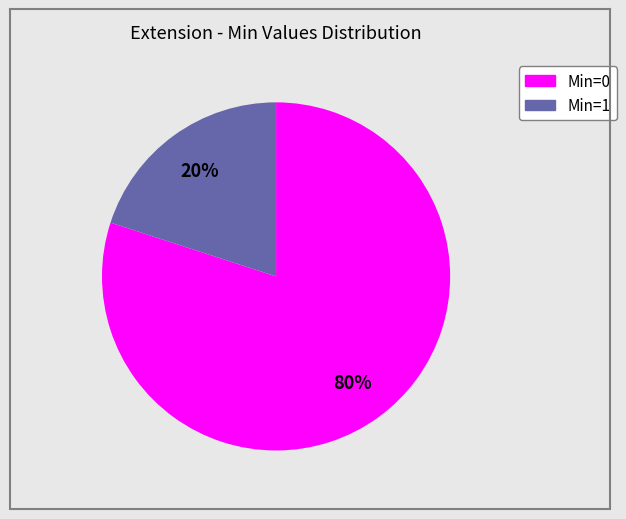

To the nearest percent, what is the average slice percentage?

50%